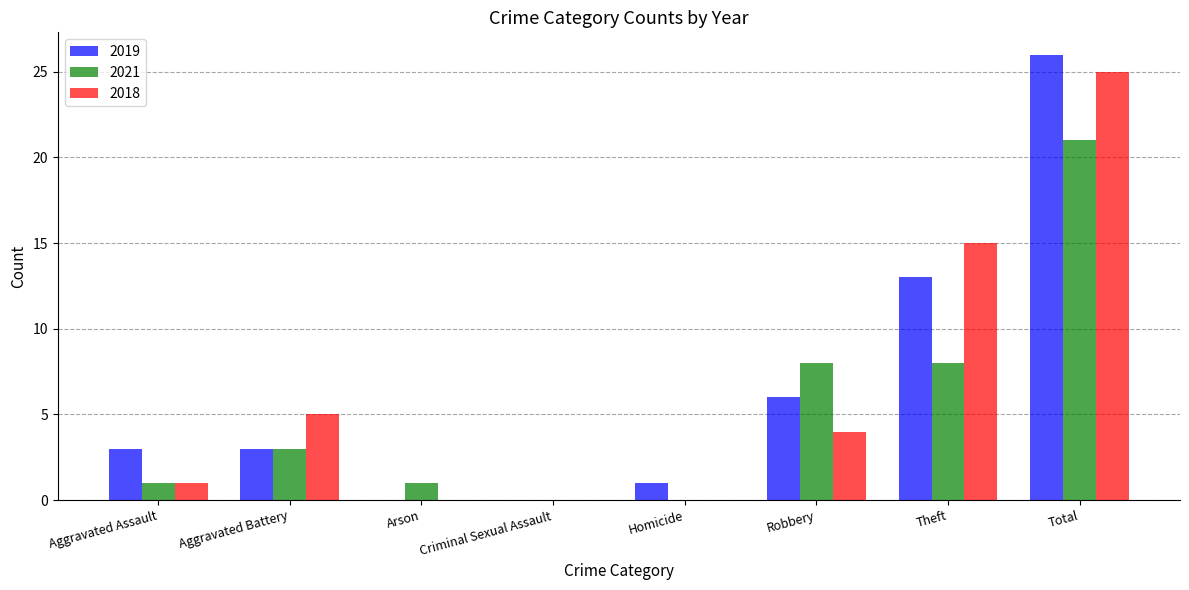

How many data points does each series have?

8